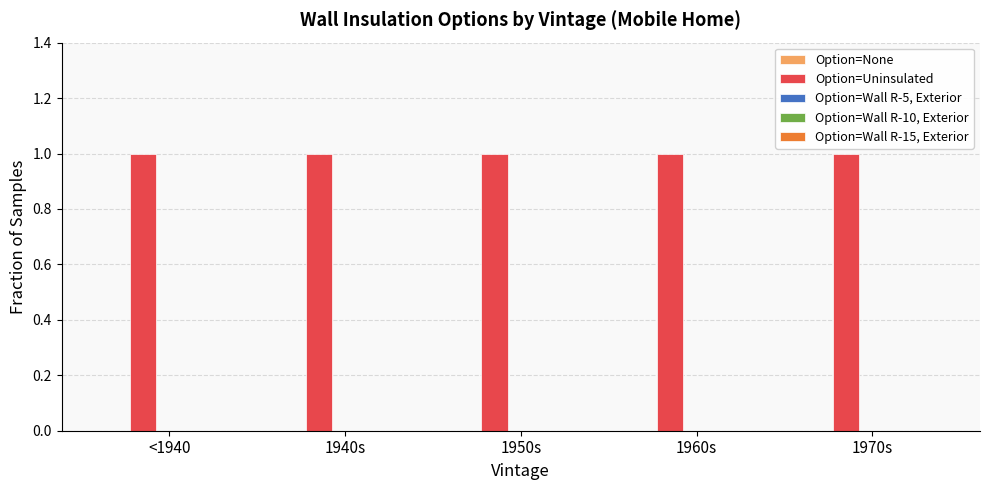

At how many categories does at least one series exceed 0?

5